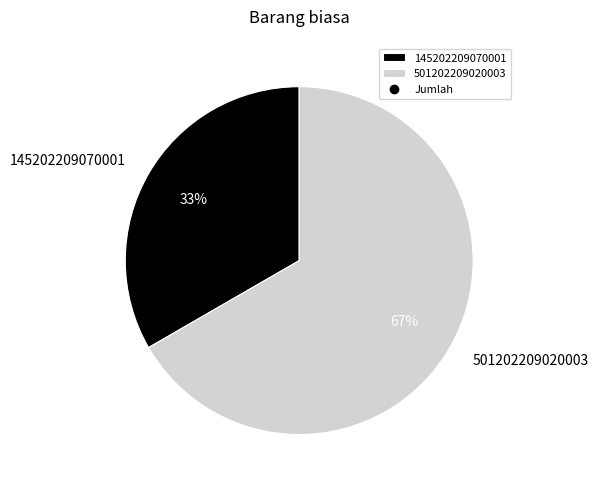

To the nearest percent, what is the average slice percentage?

50%